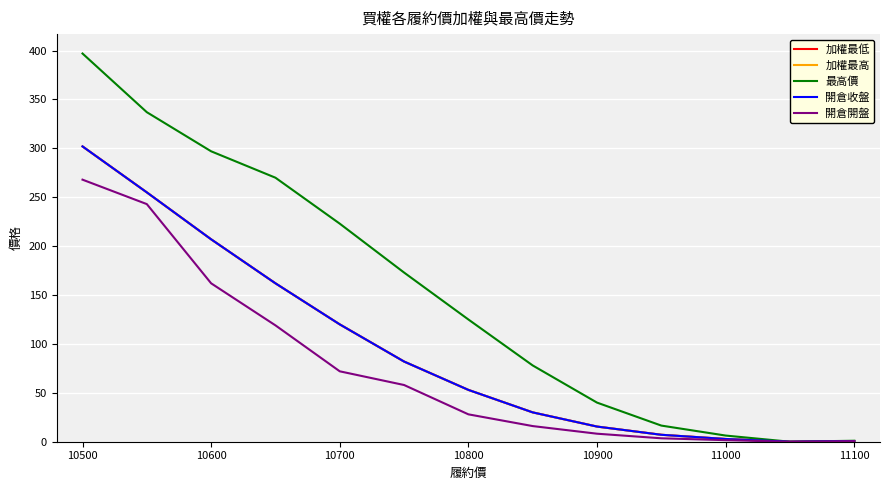

True or false: 開倉收盤 and 加權最低 intersect in this chart.

False